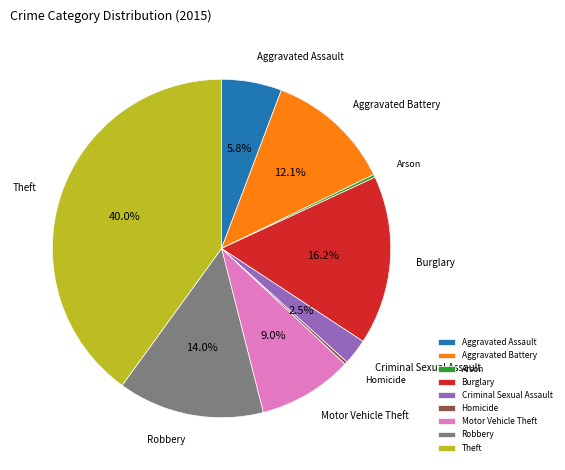

Does Theft account for over 50% of the chart?

No